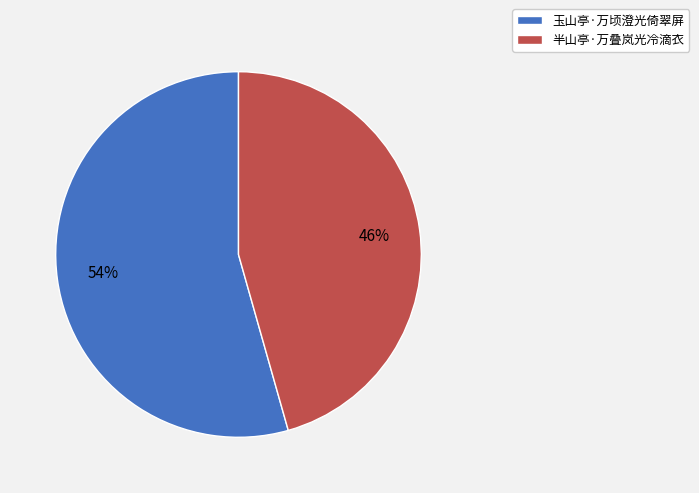

Which slice is the smallest?

半山亭·万叠岚光冷滴衣